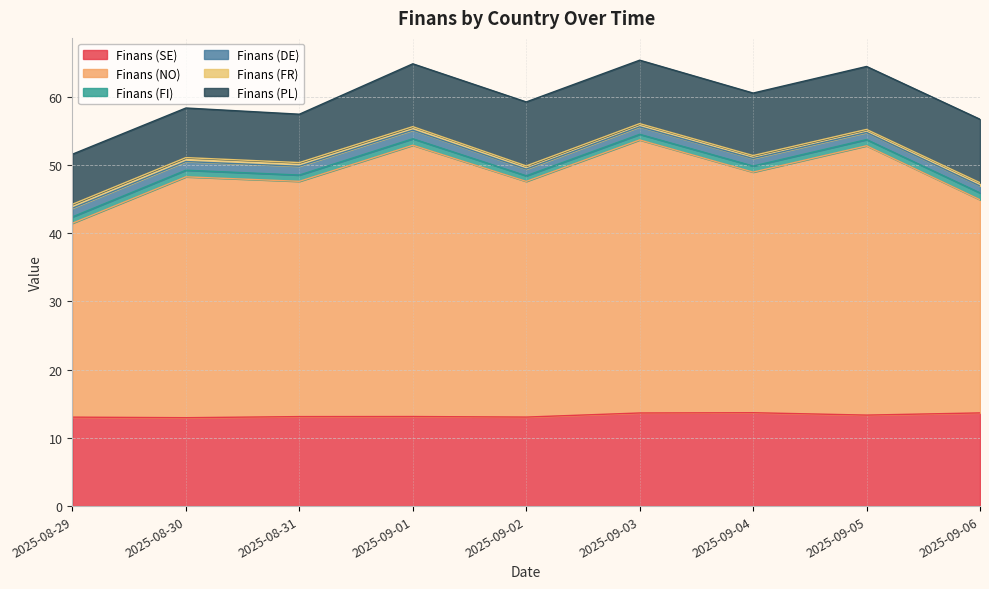

Where is the first local minimum for Finans (FR)?

2025-09-04